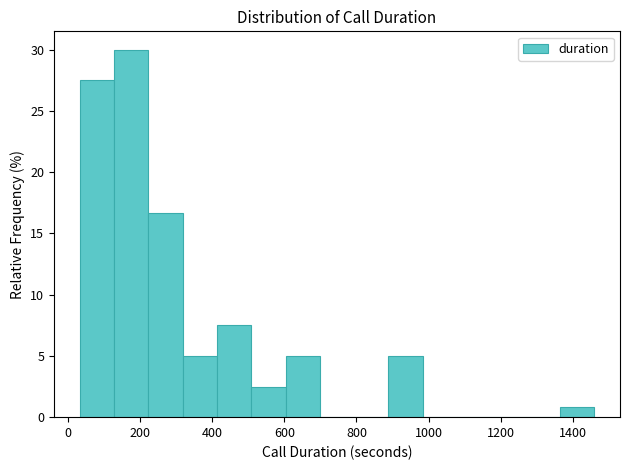

Reading left to right, list every bar in this chart as the range it spans on the x-axis followed by its height. Neither the bar edges nor the heights are printed on the chart, so give them approximately, as read against the axes.

40 to 120: 27.5
120 to 220: 30.0
220 to 320: 16.5
320 to 420: 5.0
420 to 500: 7.5
500 to 600: 2.5
600 to 700: 5.0
700 to 800: 0
800 to 880: 0
880 to 980: 5.0
980 to 1080: 0
1080 to 1180: 0
1180 to 1260: 0
1260 to 1360: 0
1360 to 1460: 1.0